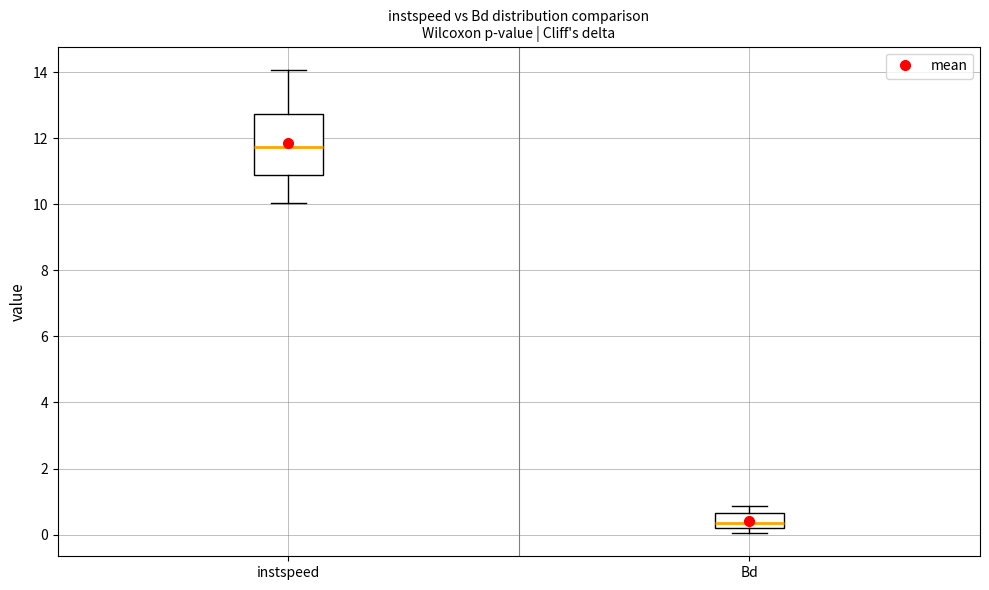

Which box's median line is the highest?

instspeed